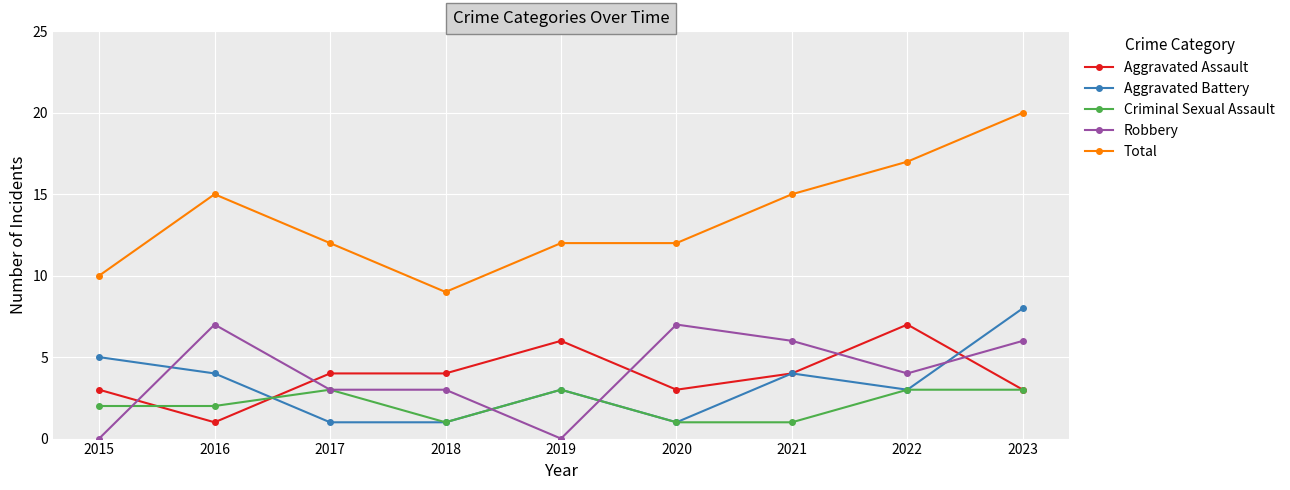

What is the greatest value displayed?

20